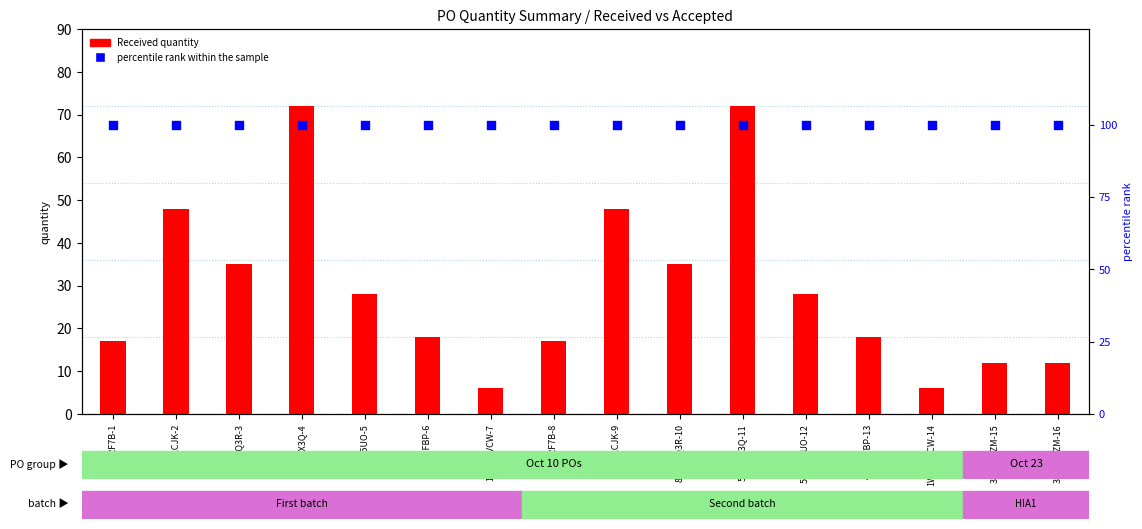

What is the total value across all series at 1WSBPVCW-7?

106